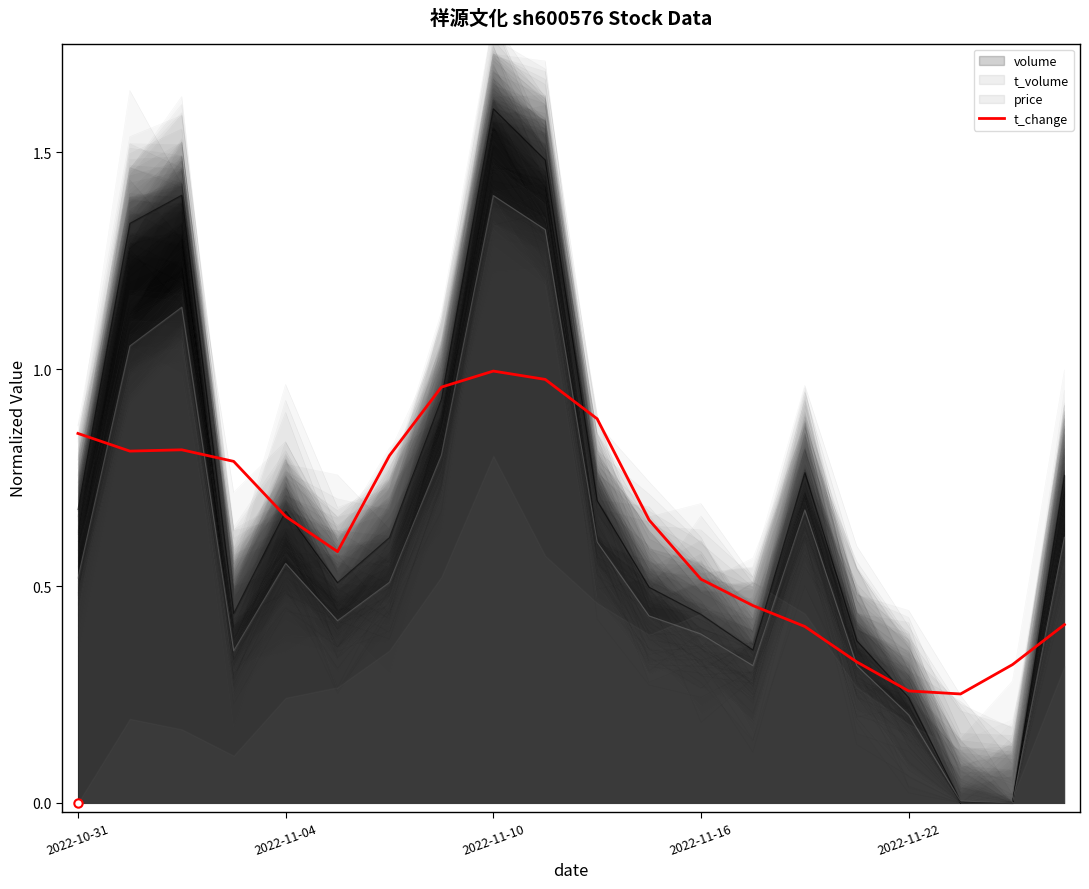

Which has a higher value, 12 or 9?

9